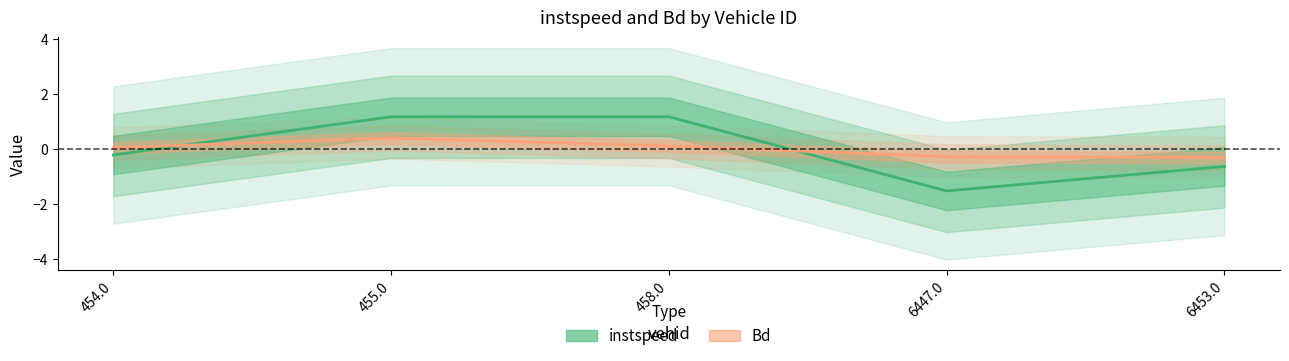

True or false: instspeed and Bd intersect in this chart.

True